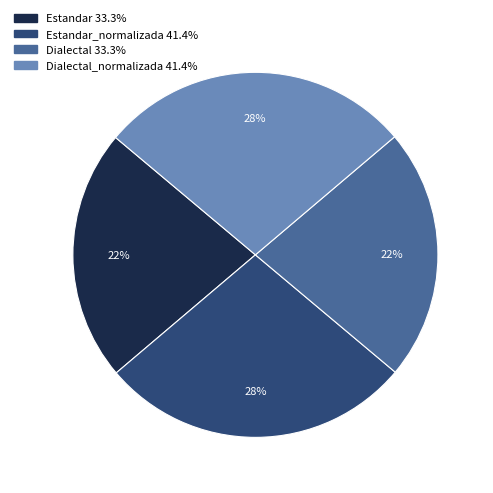

Is there any slice that represents more than half of the pie?

No